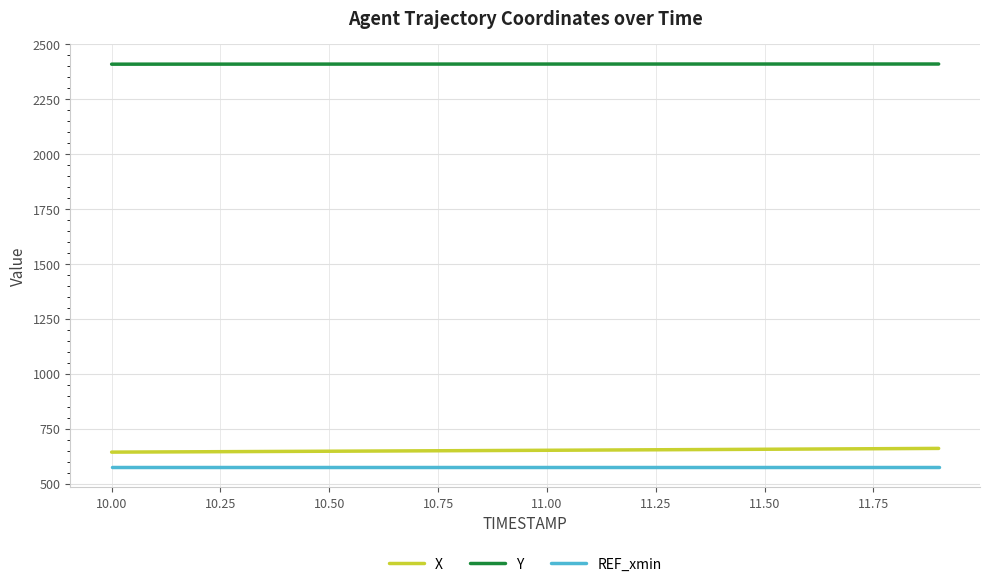

What is the maximum value for Y?

2408.7